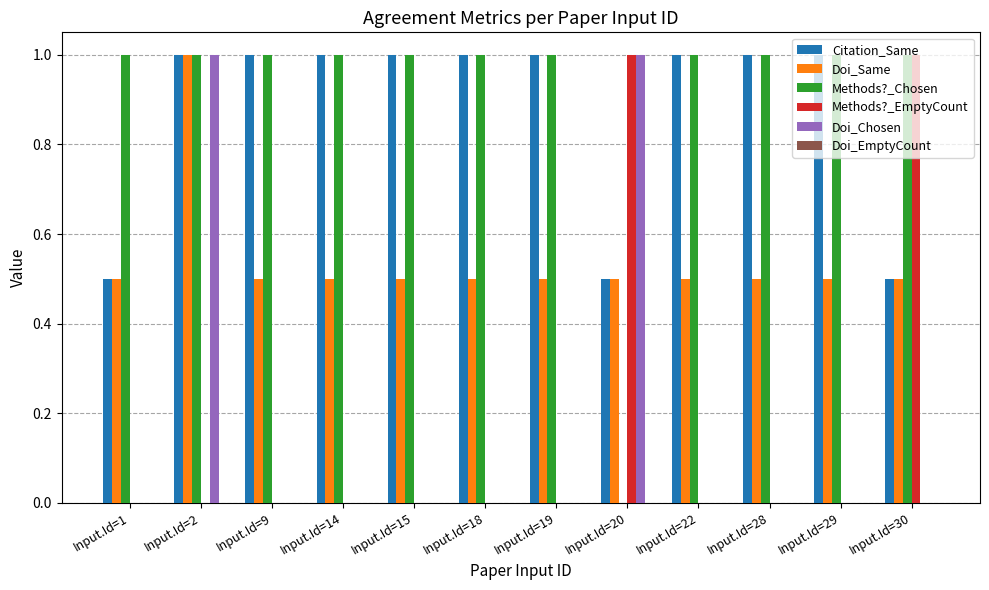

What is the total value across all series at Input.Id=22?

2.5